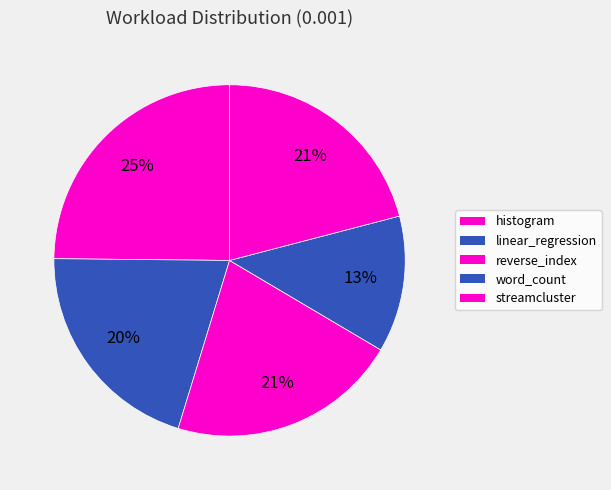

What portion of the pie excludes reverse_index?

78.8%